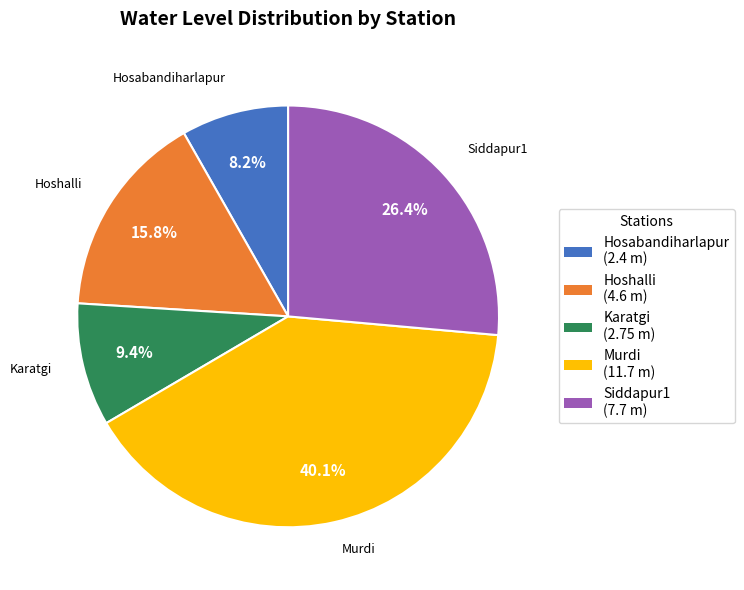

Does Karatgi represent more than half of the total?

No